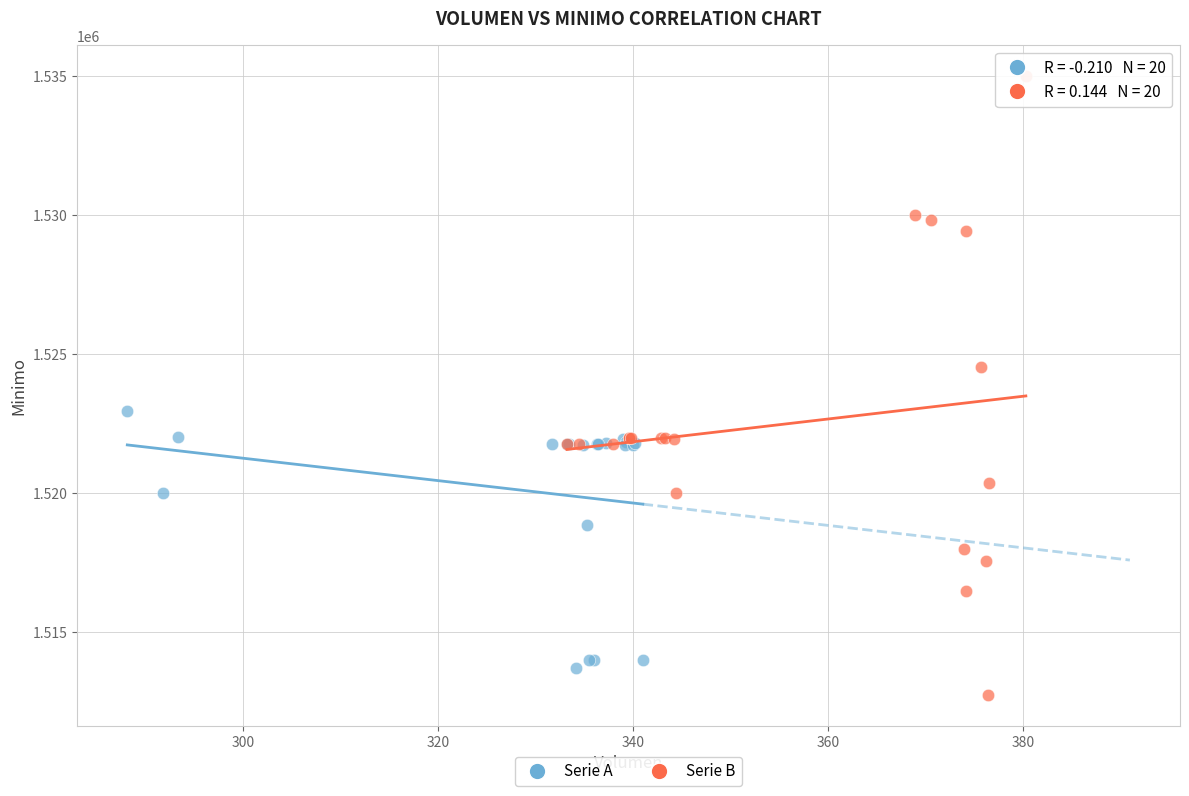

What are all the series names shown in the legend?

Serie A, Serie B